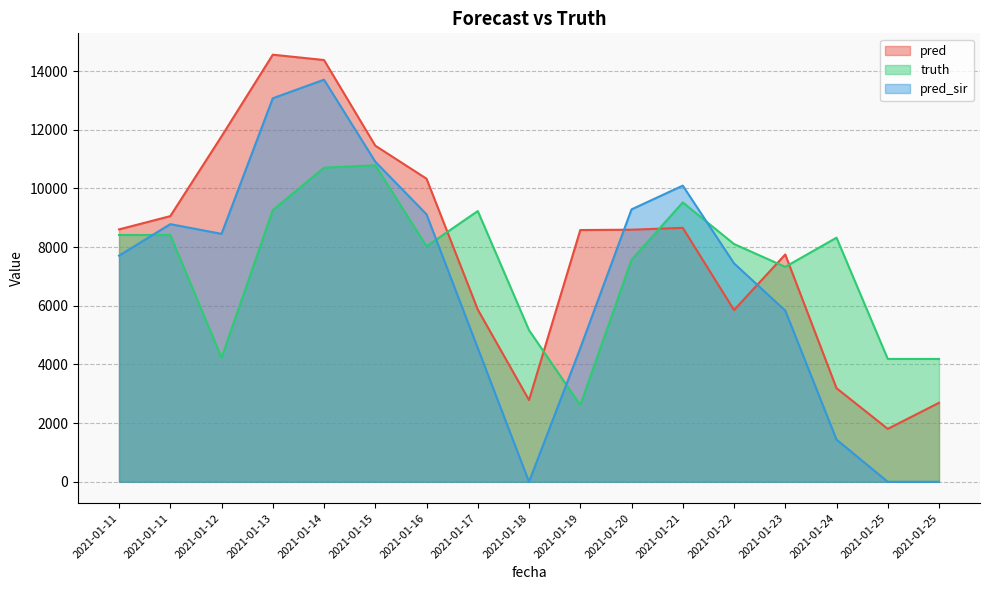

The value of pred at 2021-01-15 is 6778.1. True or false?

False